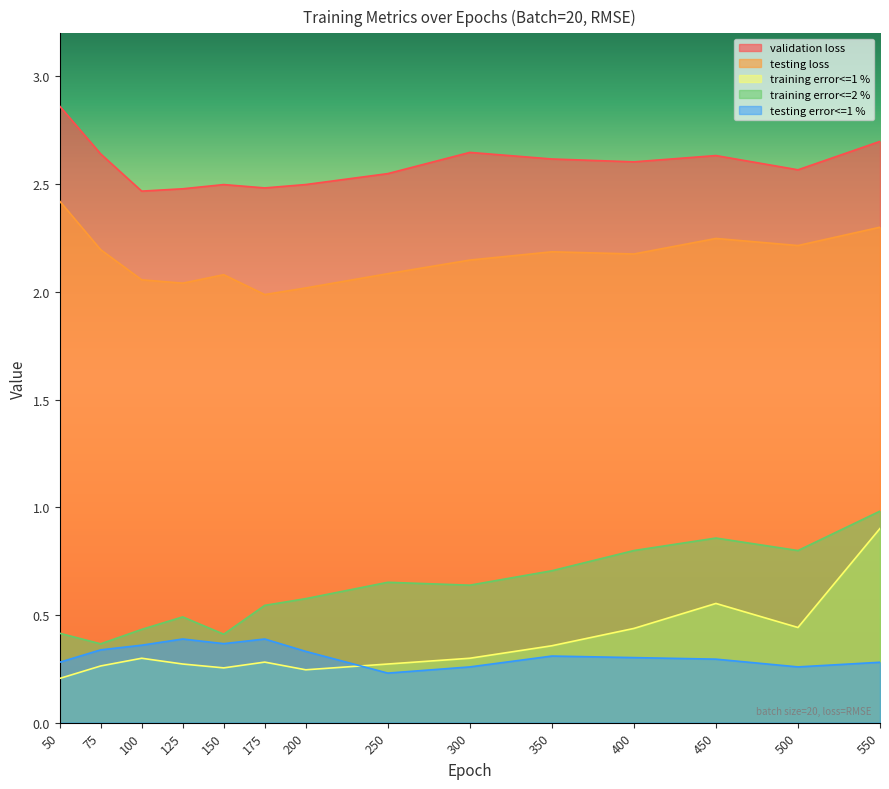

The validation loss series shows 2.5 at 150. True or false?

True